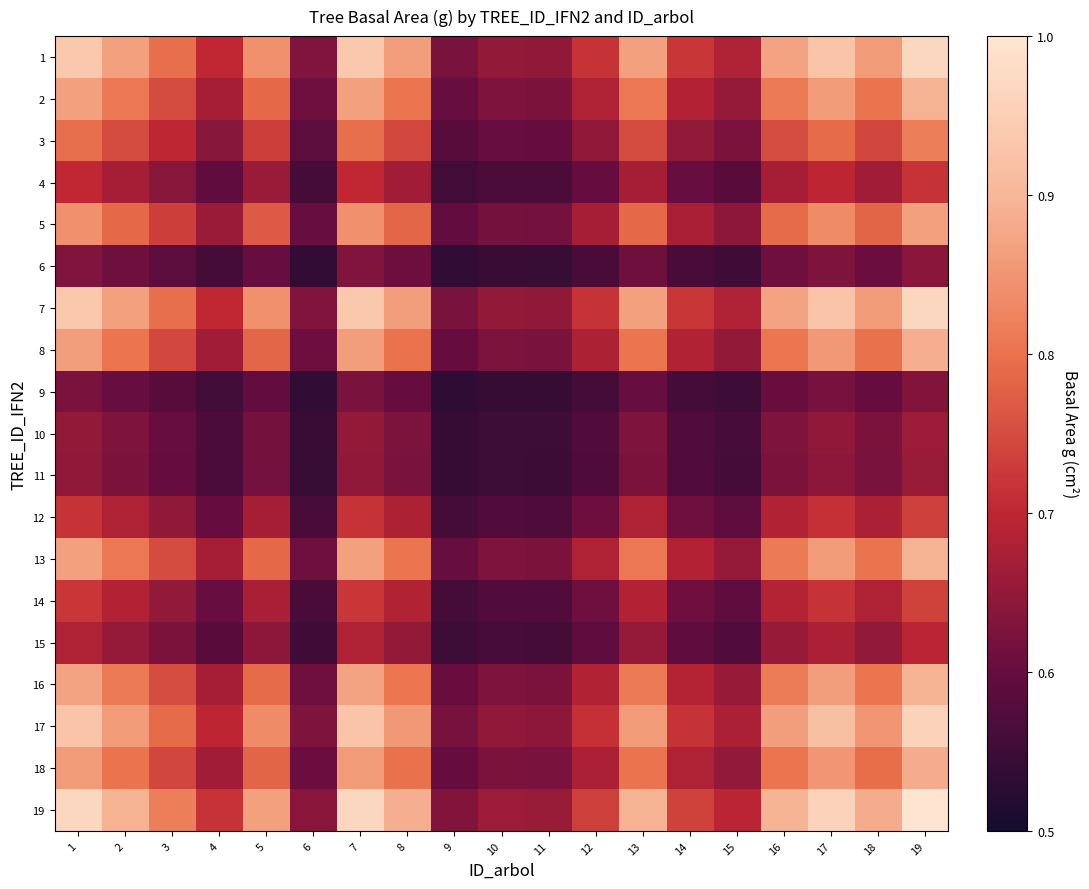

At how many categories does at least one series exceed 0?

19